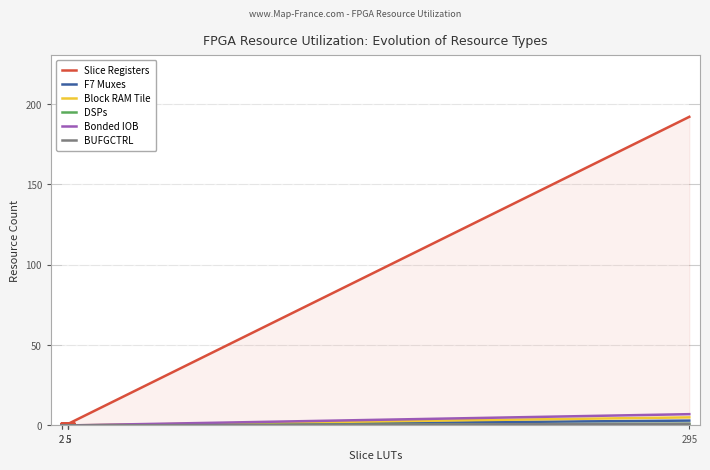

What is the spread (max minus min) of values at 5?

1